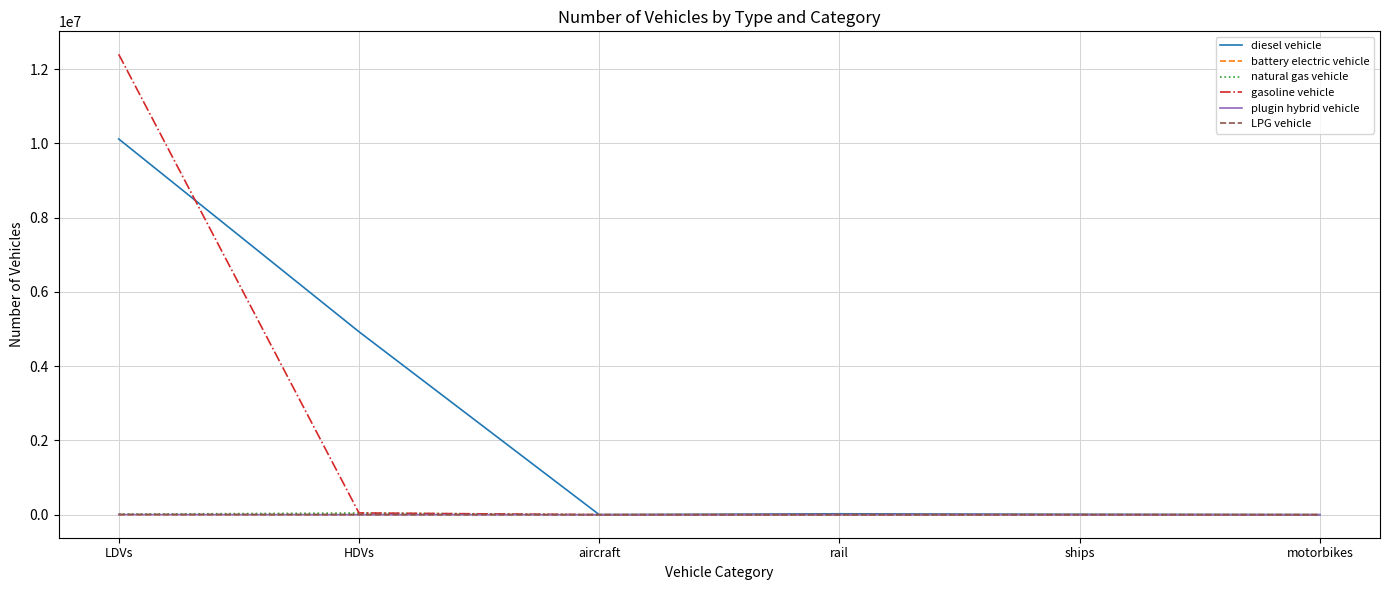

Does the chart have visible grid lines?

Yes